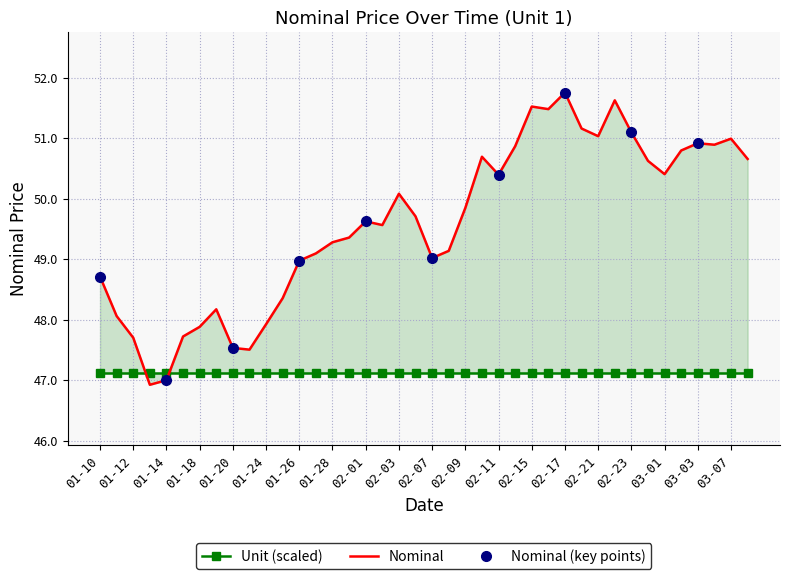

Which has a higher value, 01-28 or 02-09?

02-09